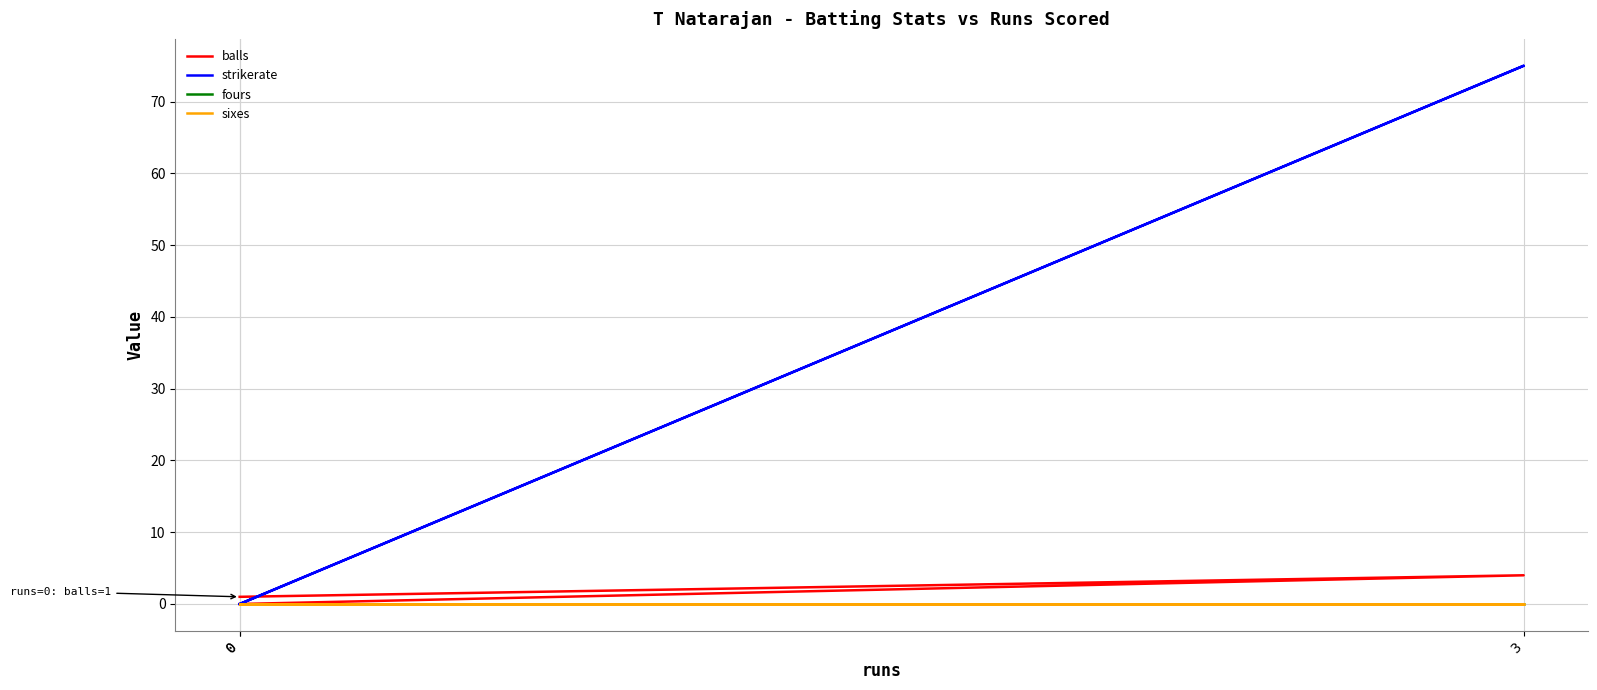

Rank the categories by strikerate value from highest to lowest.

3, 0, 0